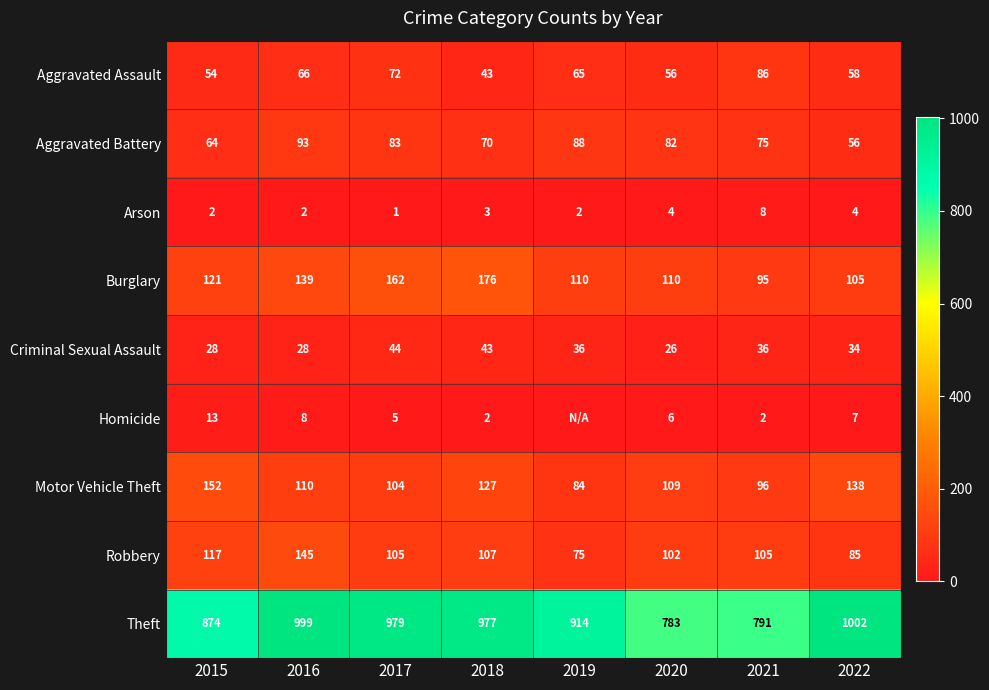

What is the difference between the maximum and minimum values in the Arson series?

7